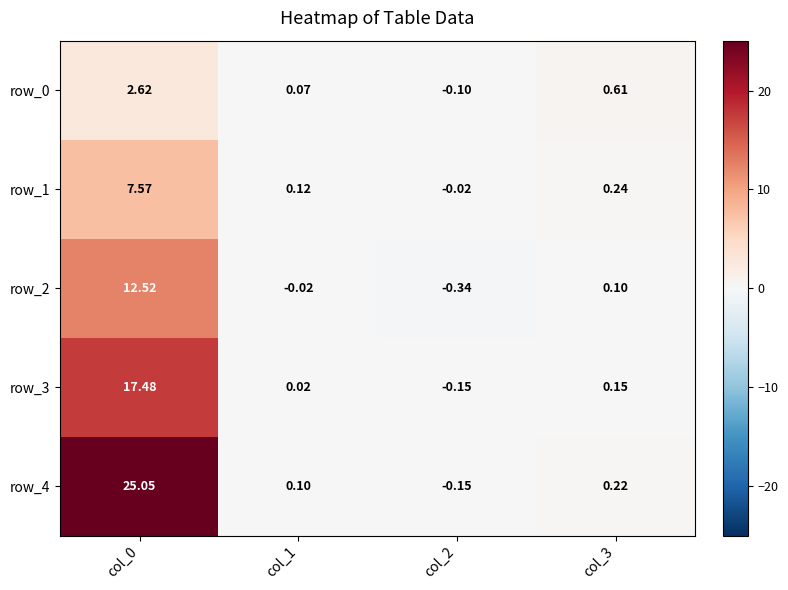

The row_3 series shows -0.1 at col_2. True or false?

True